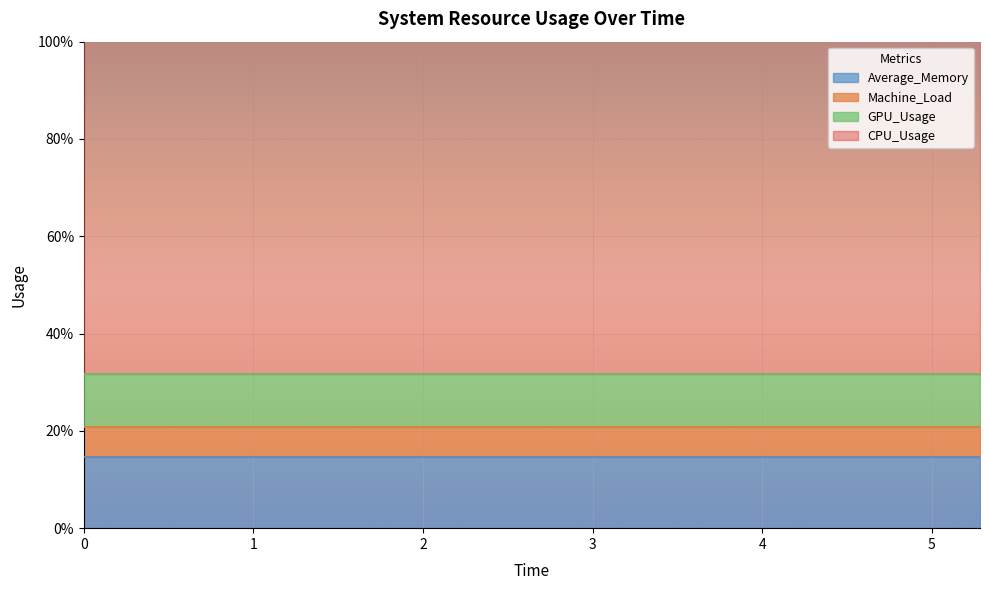

Is it true that Average_Memory equals 14.5 at 3.333333333?

True